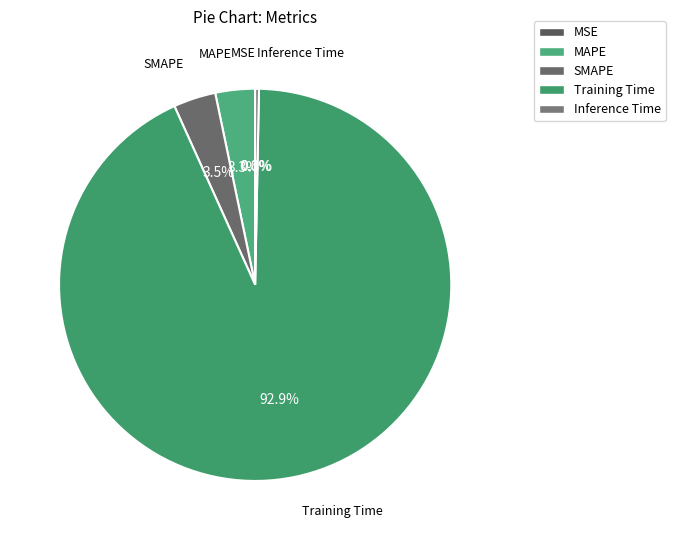

Which slice is the largest?

Training Time